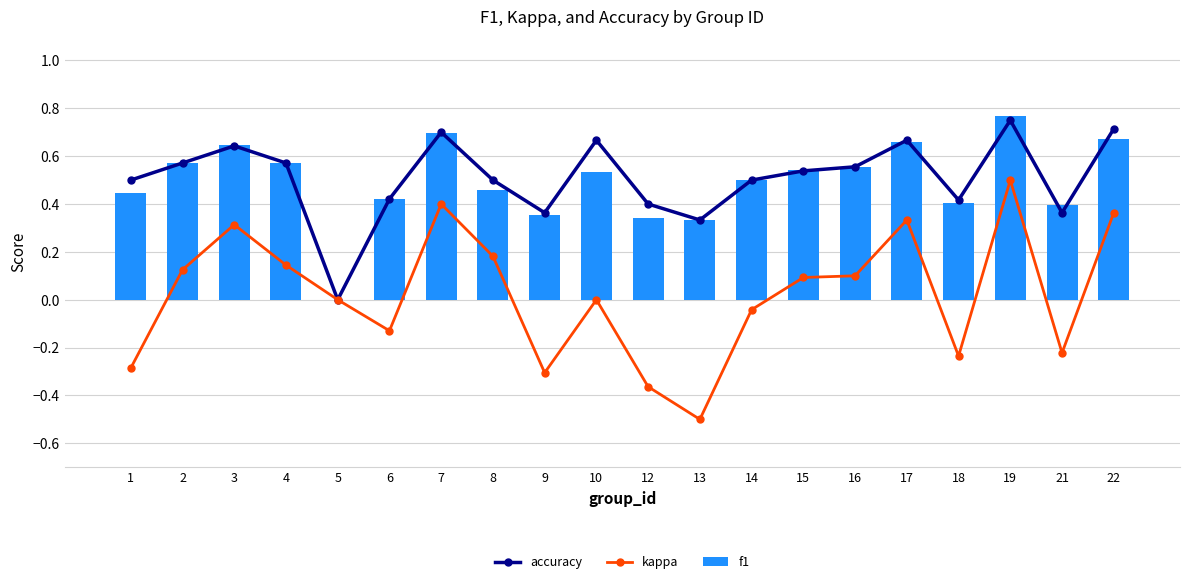

The f1 series shows 0.1 at 12. True or false?

False